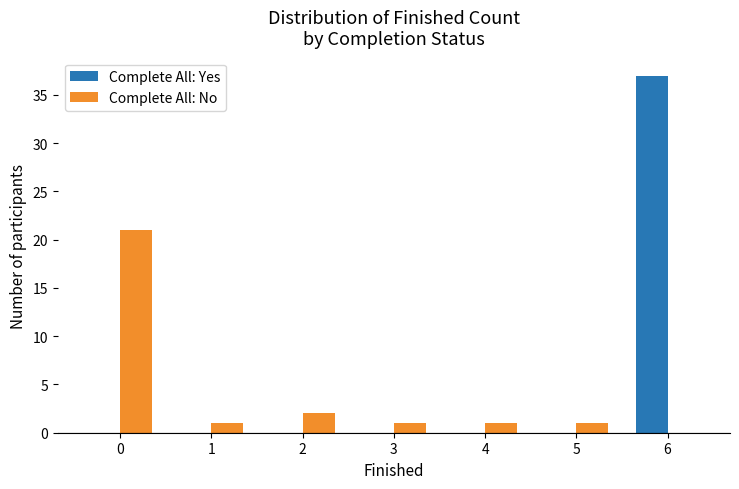

Does the chart contain stacked bars?

No